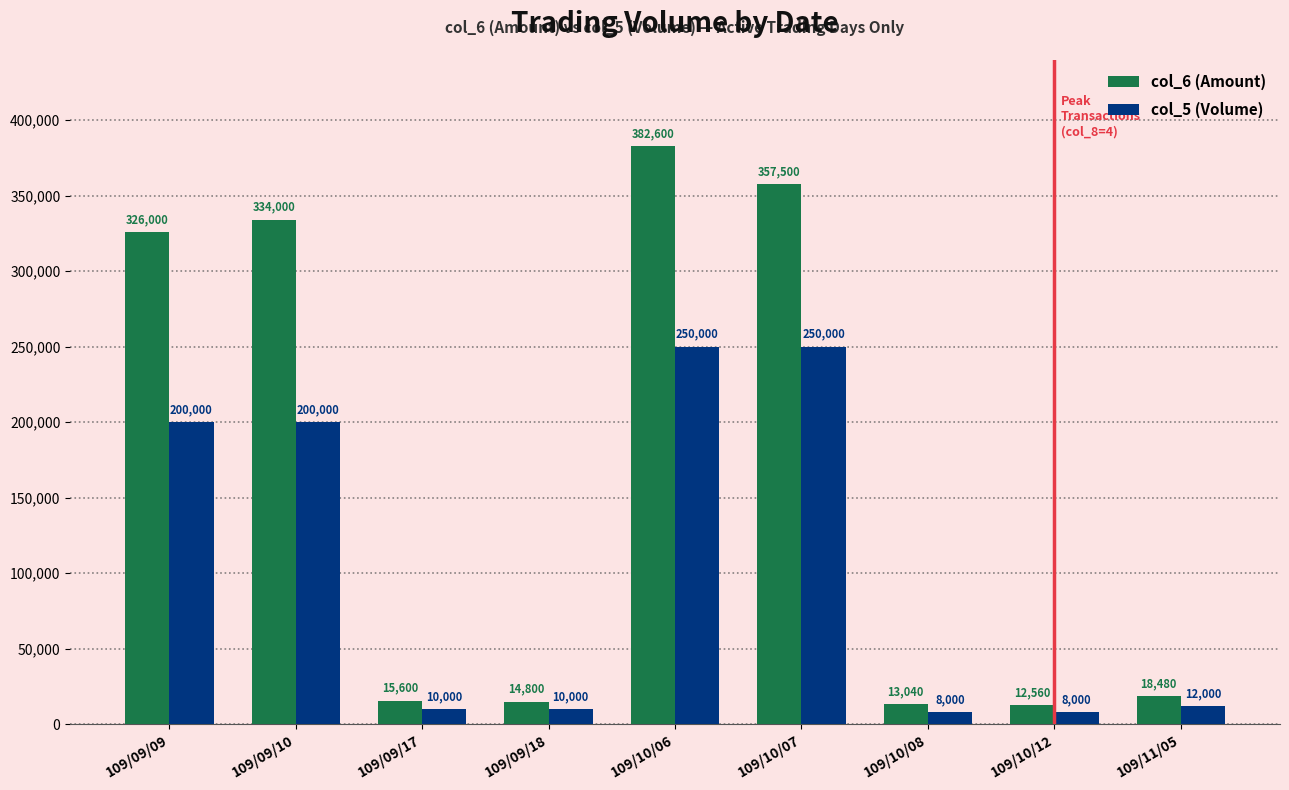

Is the value of col_5 (Volume) at 109/11/05 greater than the value of col_6 (Amount) at 109/09/17?

No